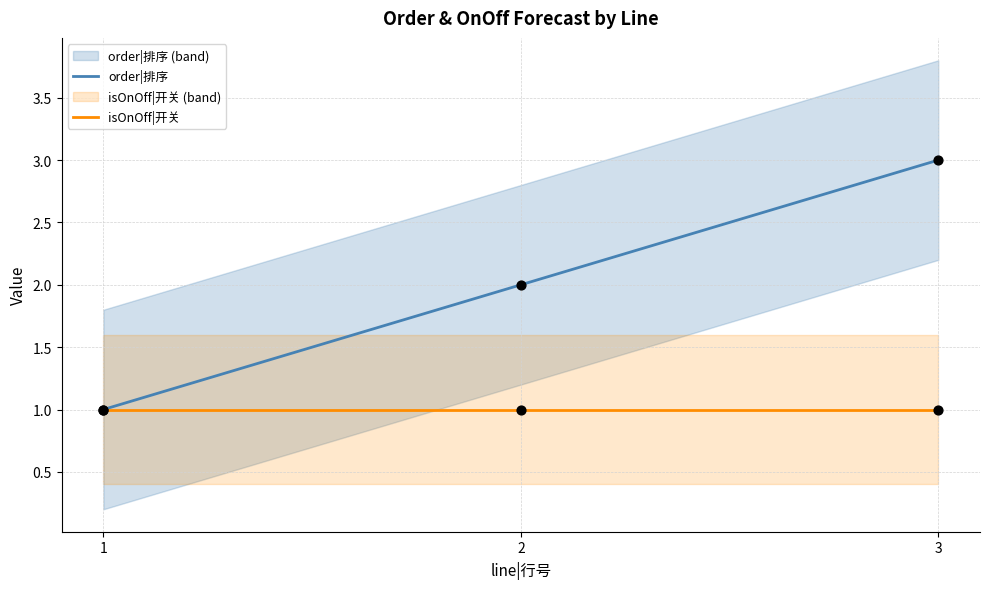

Which series contains the lowest Y value?

order|排序